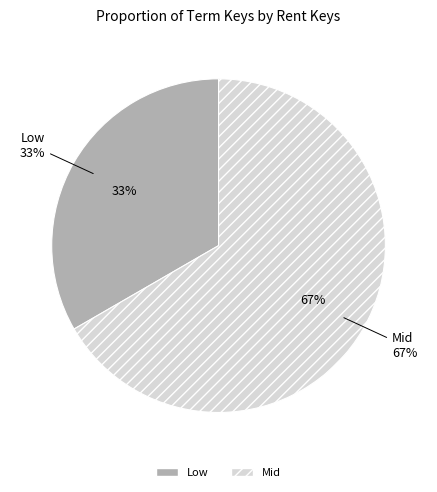

How many slices are in this pie chart?

2